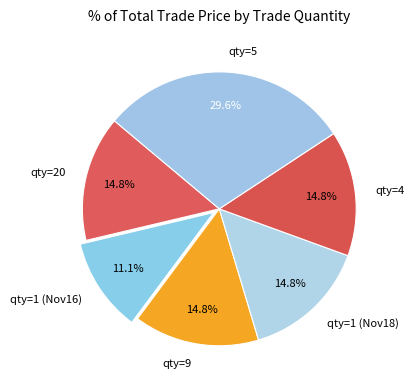

Approximately how many times larger is the value at qty=1 (Nov16) compared to qty=5?

0.4